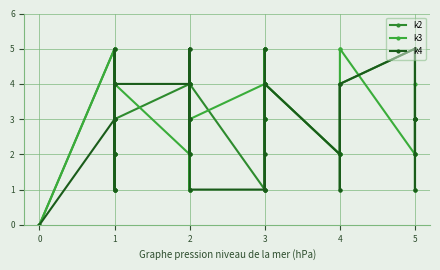

How many lines are shown in the chart?

3